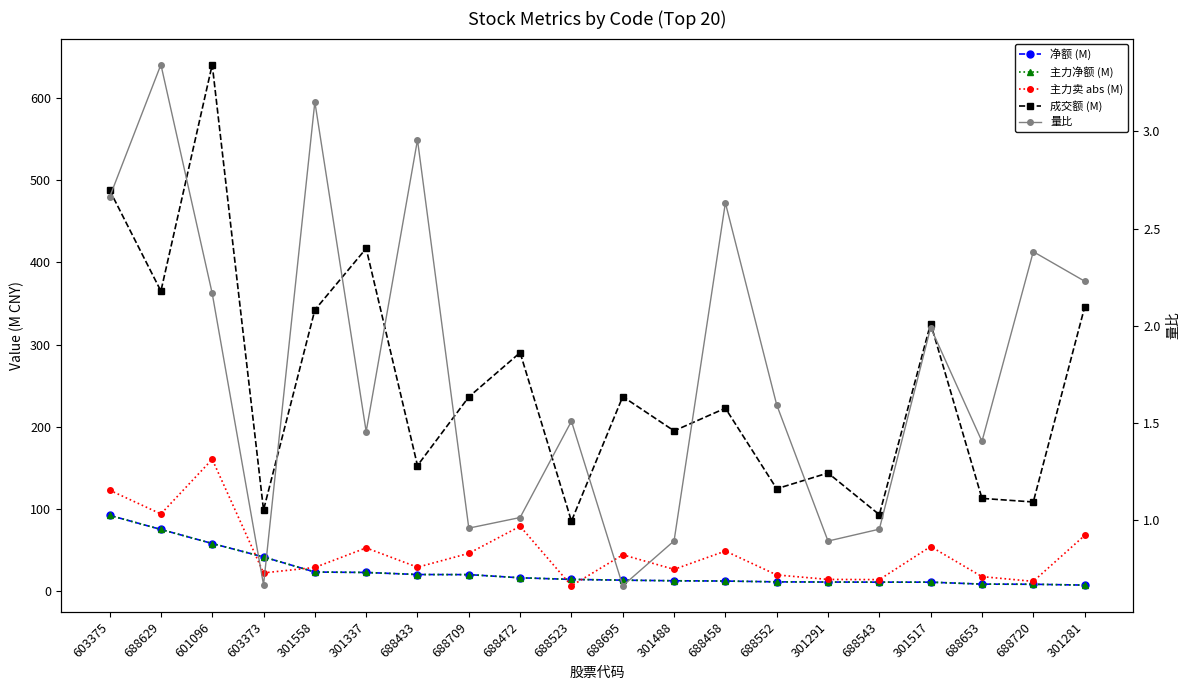

Which has a higher value, 301337 or 688653?

301337